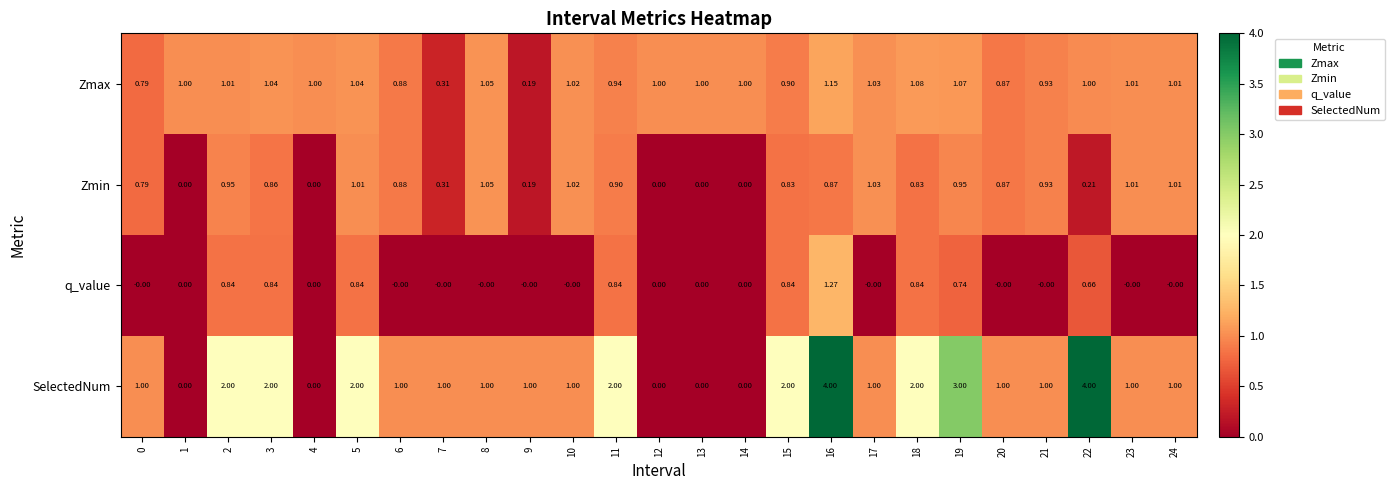

Which series has the largest total across all categories?

SelectedNum